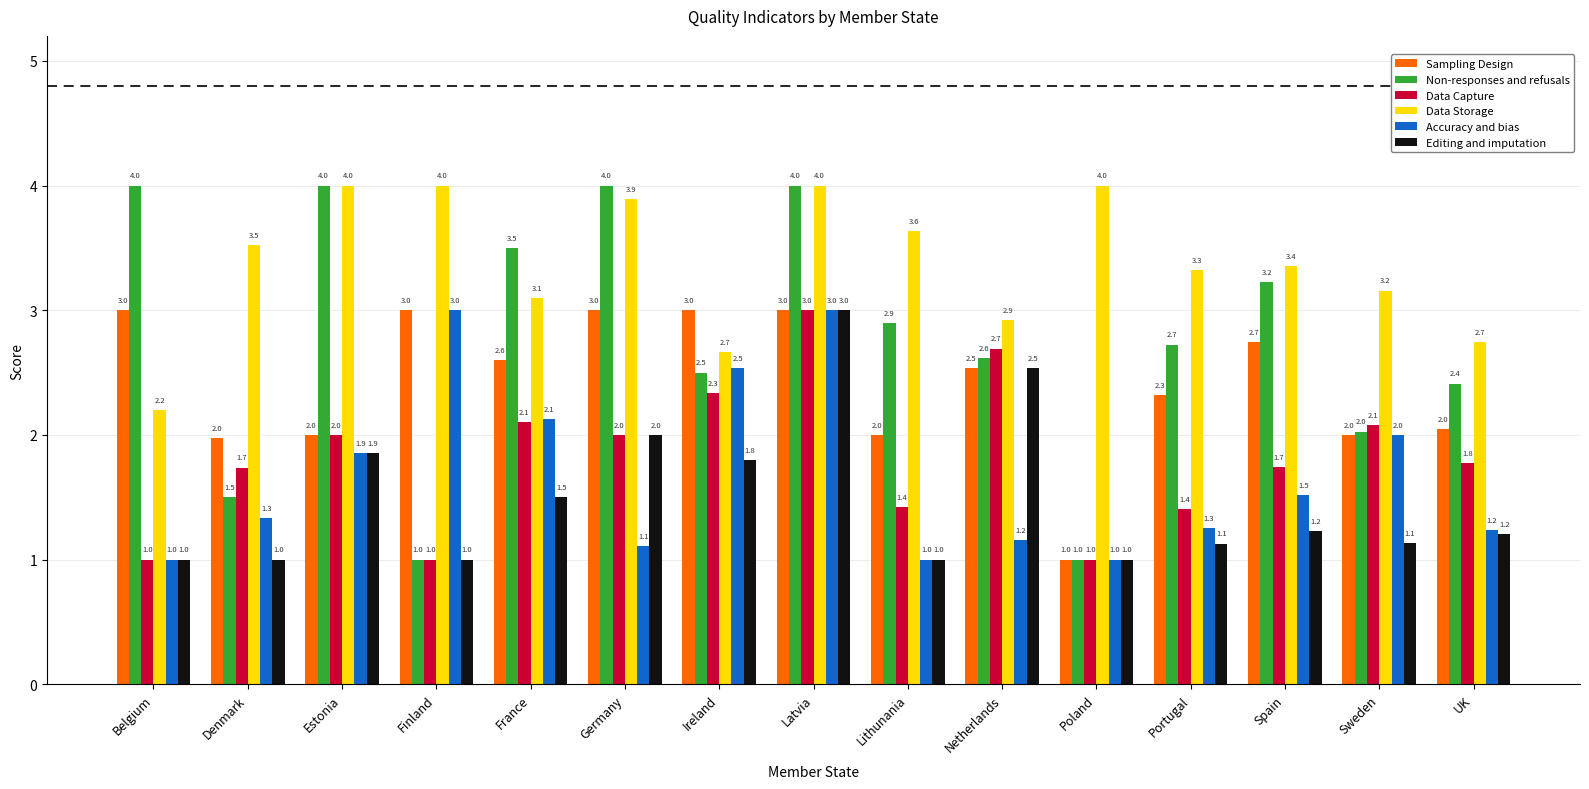

Which series has the widest spread of values?

Non-responses and refusals